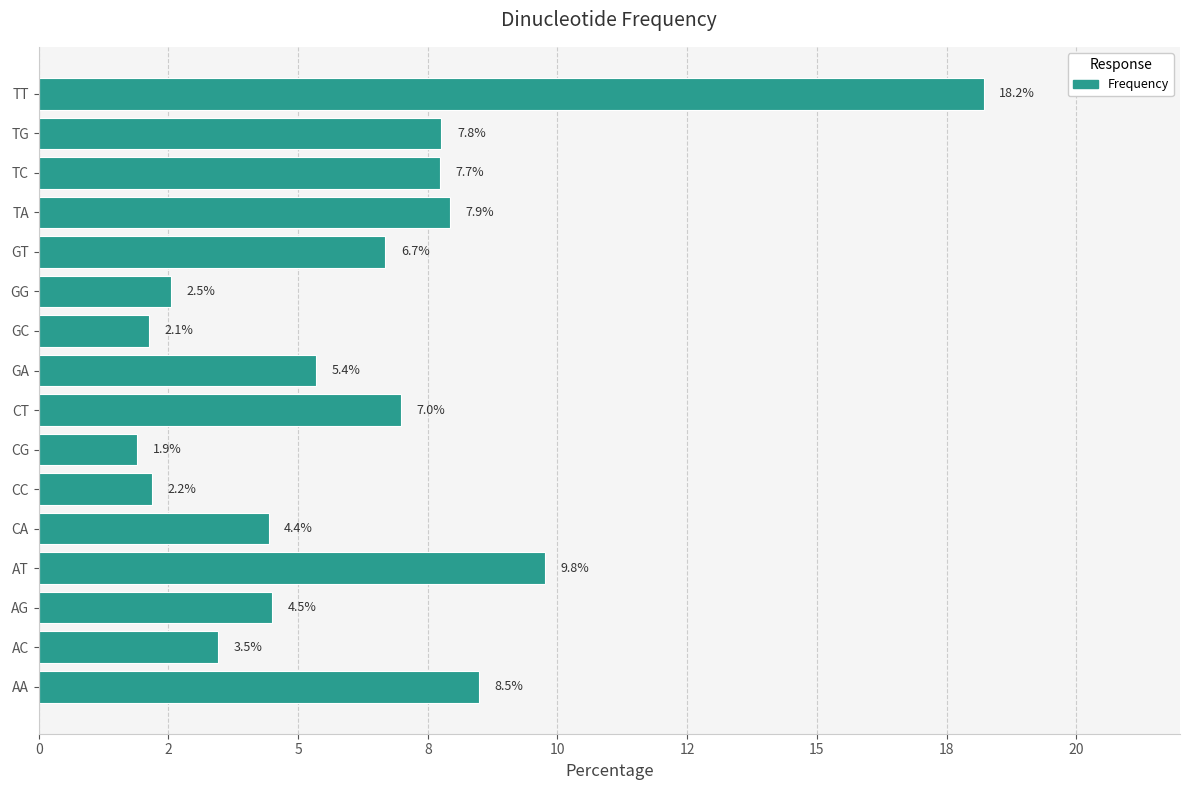

Which category has the highest value across all series?

TT